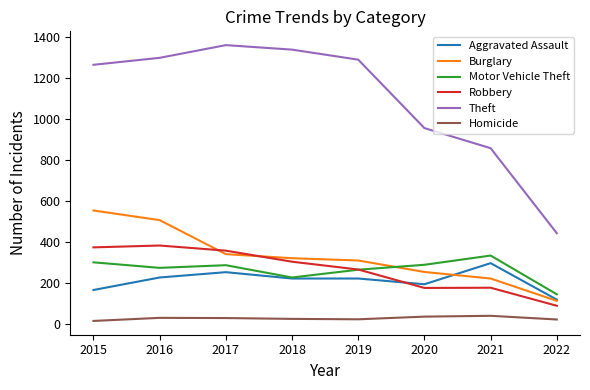

Which series ends up on top after the final intersection of Robbery and Burglary?

Burglary